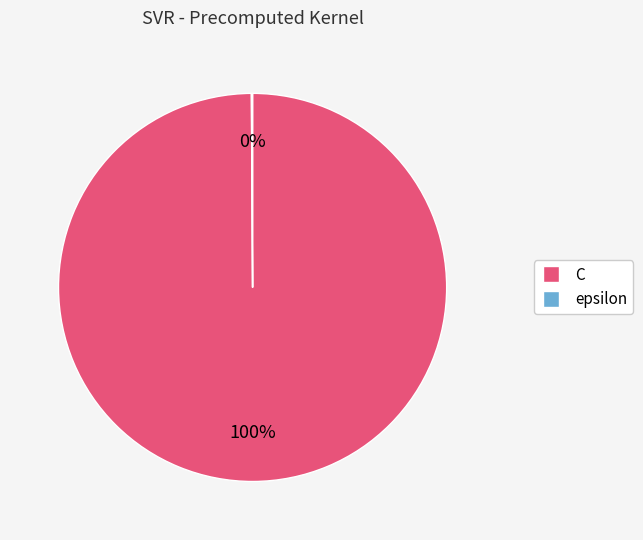

Is it true that C is 100% of the pie?

True